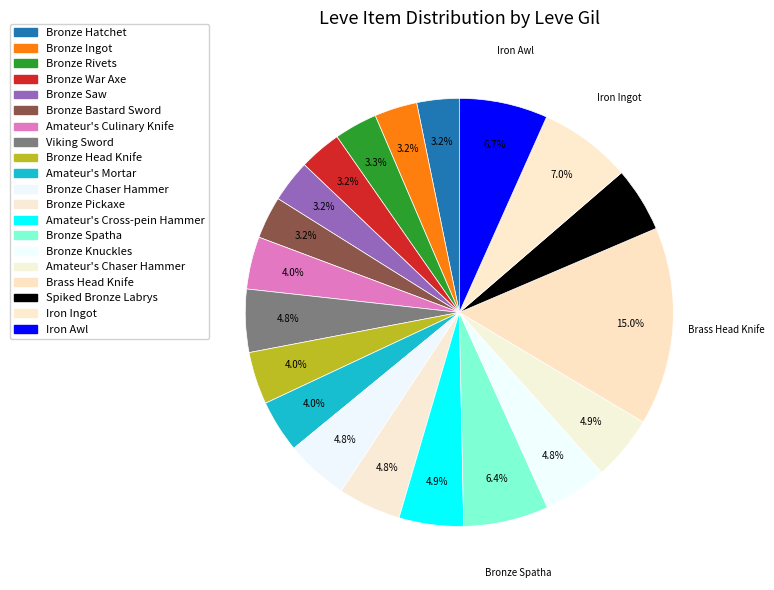

Does Amateur's Cross-pein Hammer account for over 50% of the chart?

No